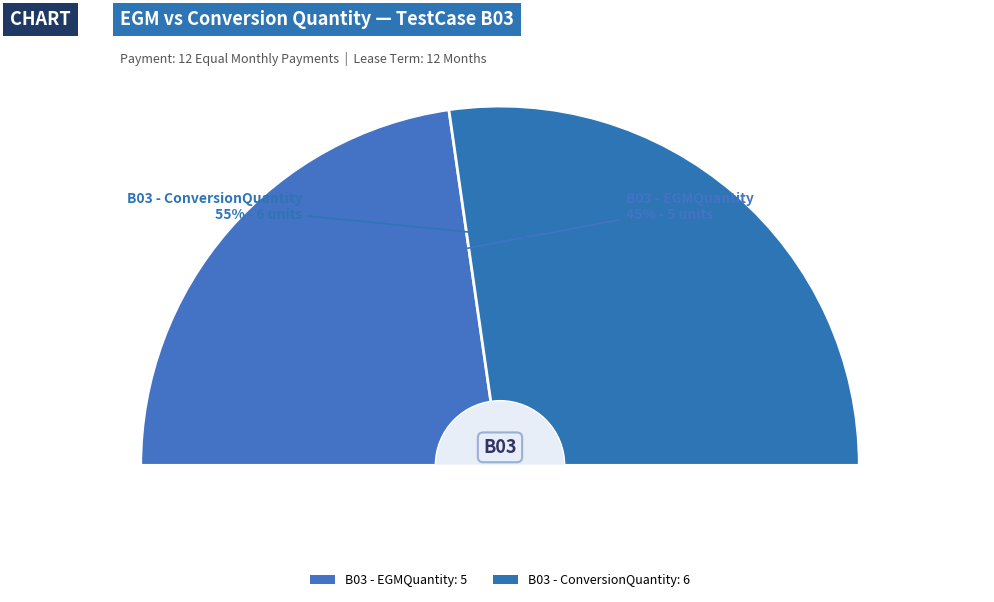

What percentage is the B03 - ConversionQuantity slice, to the nearest percent?

55%